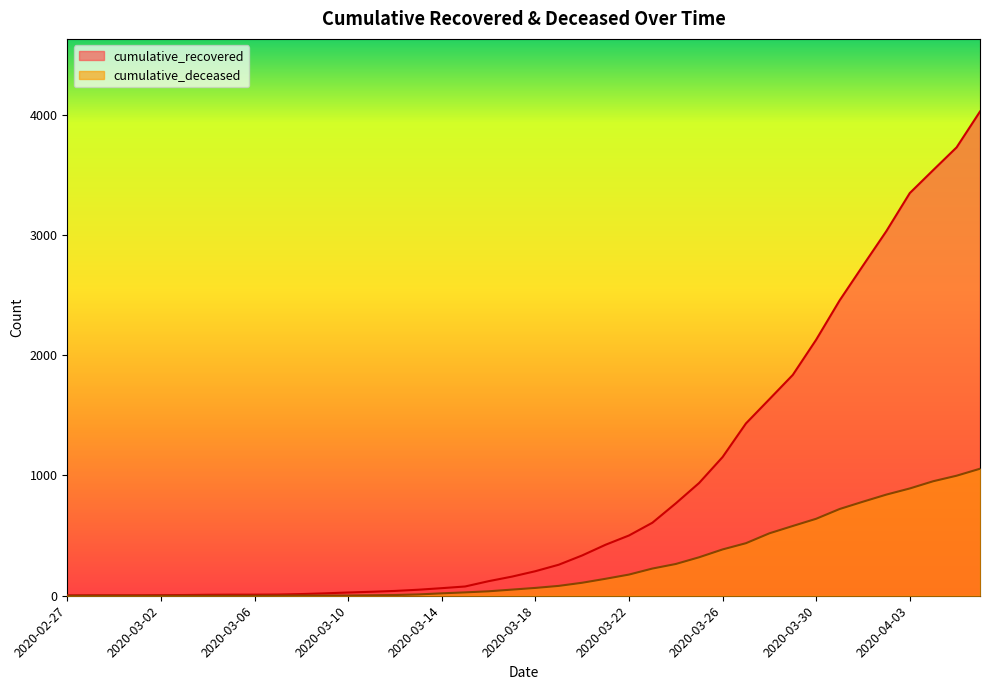

Reading left to right, list all the values displayed in this chart.

cumulative_recovered: 3	4	4	4	5	6	8	9	9	10	14	20	27	33	40	50	63	77	121	159	204	258	335	424	501	607	768	938	1153	1433	1634	1836	2129	2455	2745	3032	3348	3539	3728	4026
cumulative_deceased: 0	0	0	0	0	0	0	0	0	1	2	2	2	4	6	11	20	28	37	51	65	82	108	141	176	226	264	320	385	437	519	580	640	721	782	841	892	952	998	1056